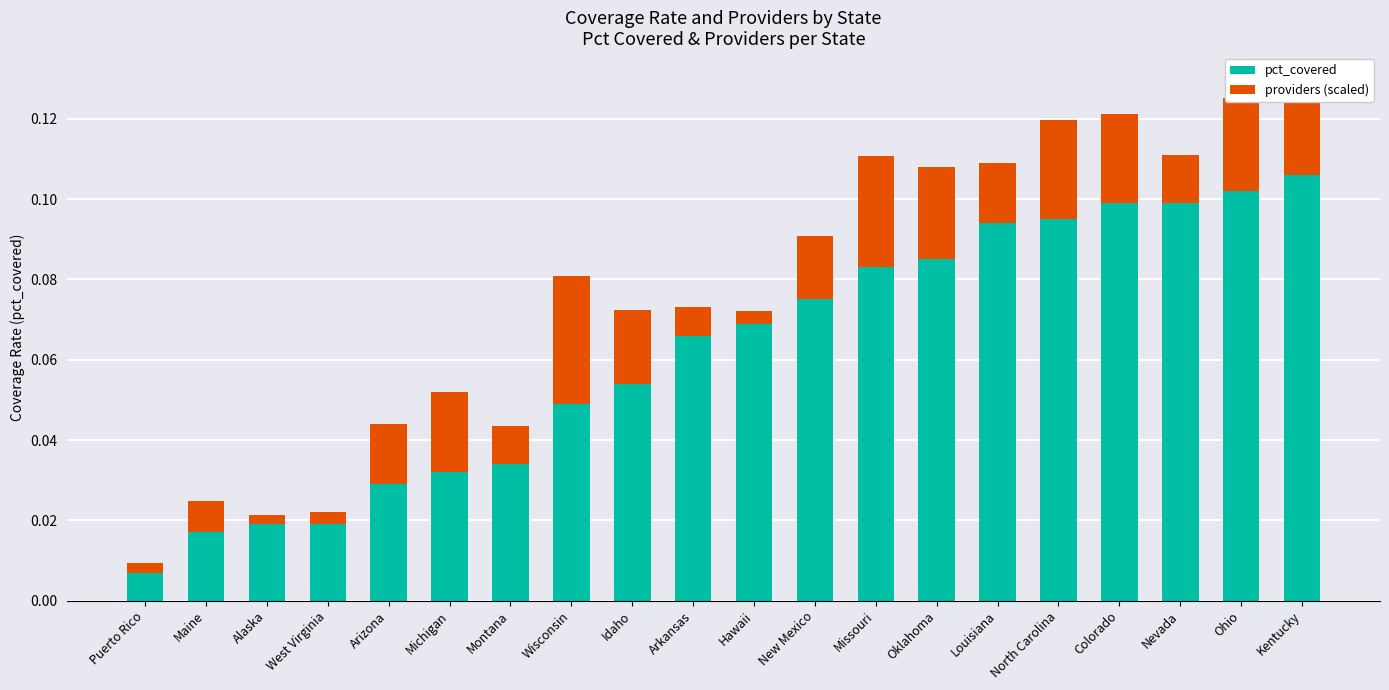

How many distinct data groups are displayed?

2